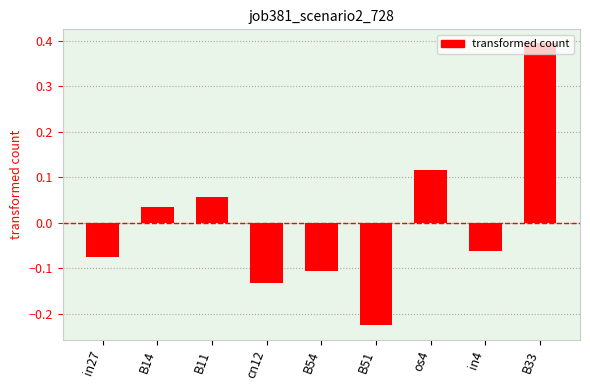

At which category does the chart reach its minimum across all series?

B51